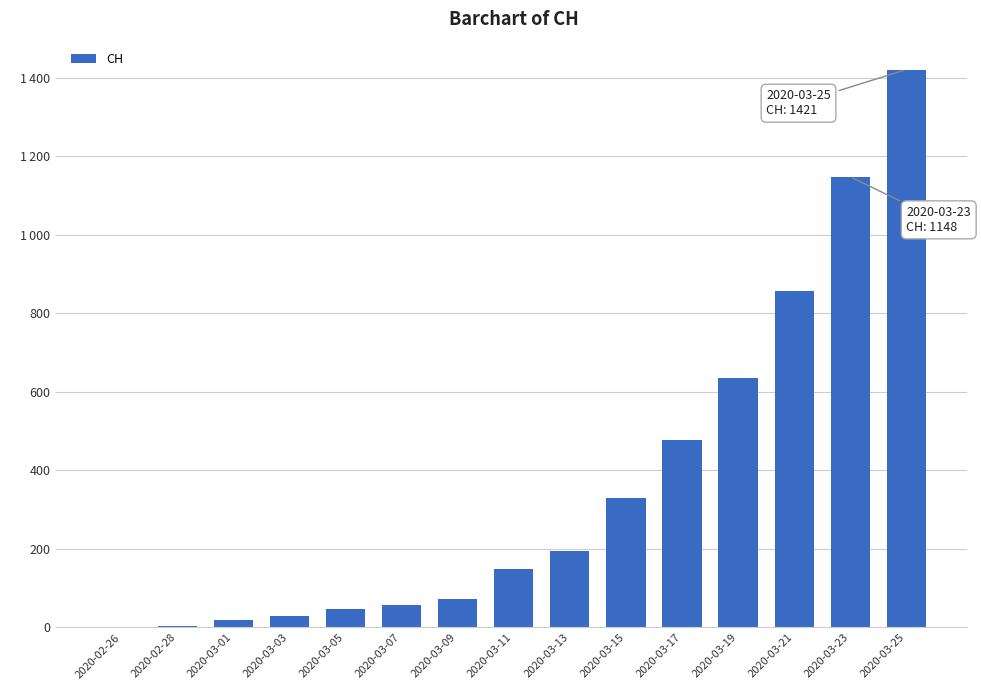

What position from the left is 2020-03-13?

9